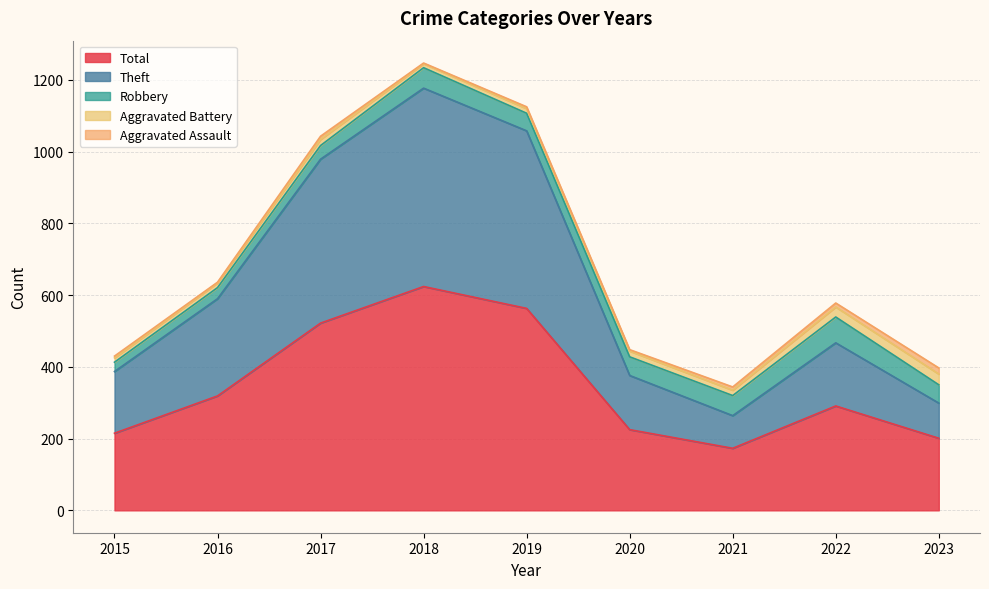

What are all the series names shown in the legend?

Total, Theft, Robbery, Aggravated Battery, Aggravated Assault